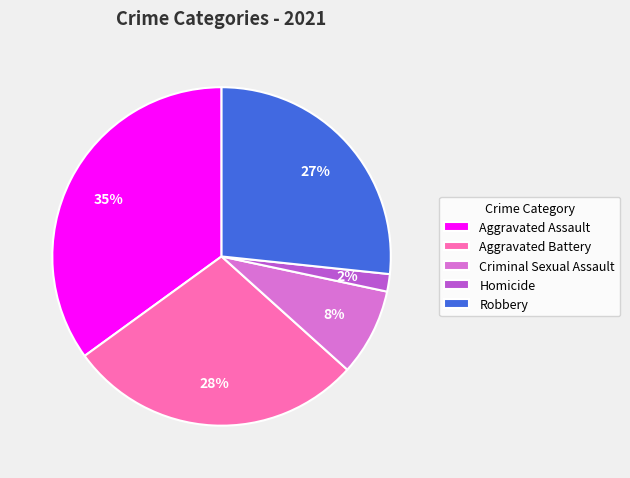

Which category has the smallest portion of the pie?

Homicide